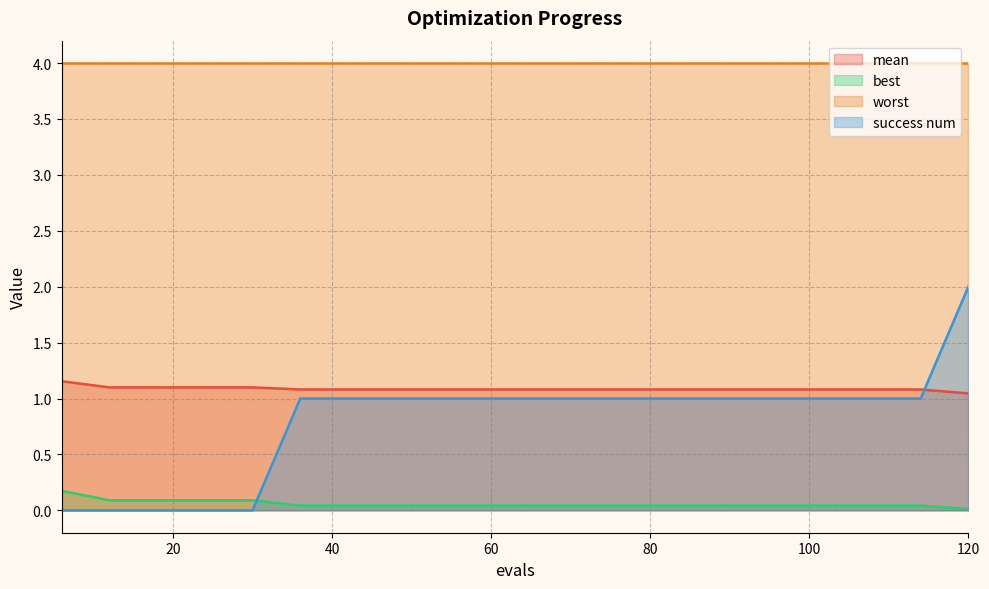

What are all the series names shown in the legend?

mean, best, worst, success num